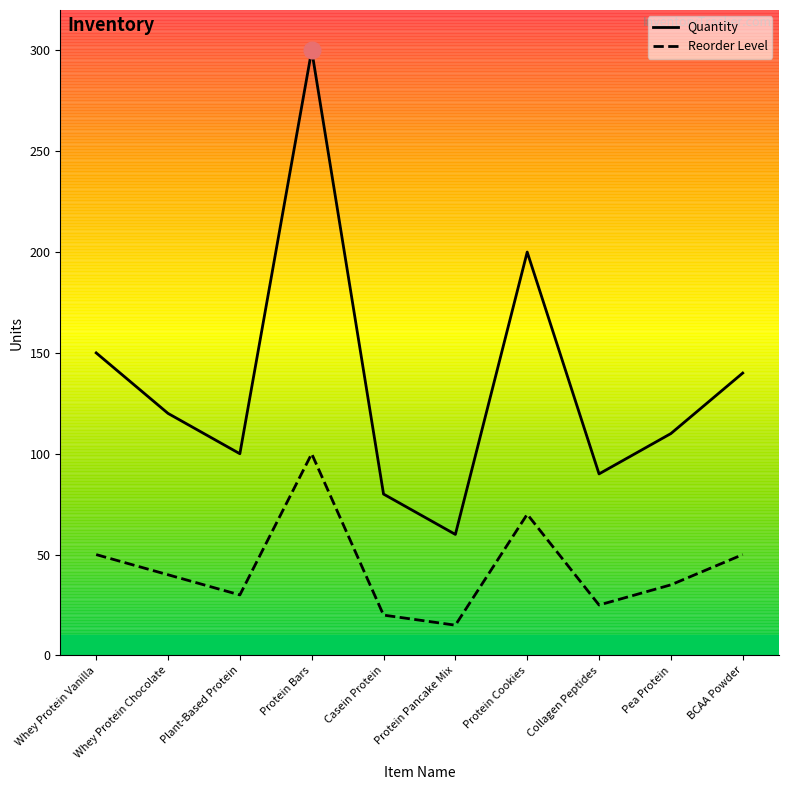

What are all the series names shown in the legend?

Quantity, Reorder Level